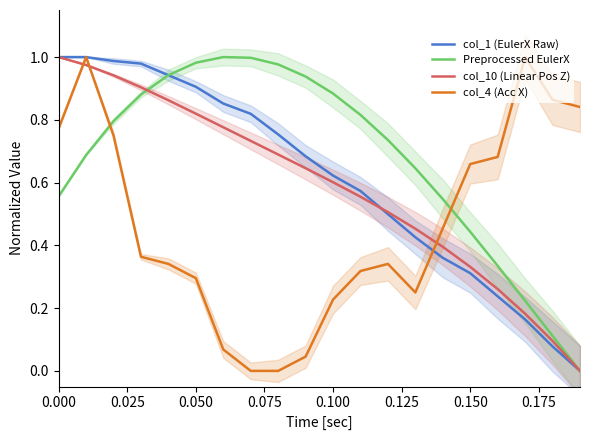

Does the chart have visible grid lines?

No